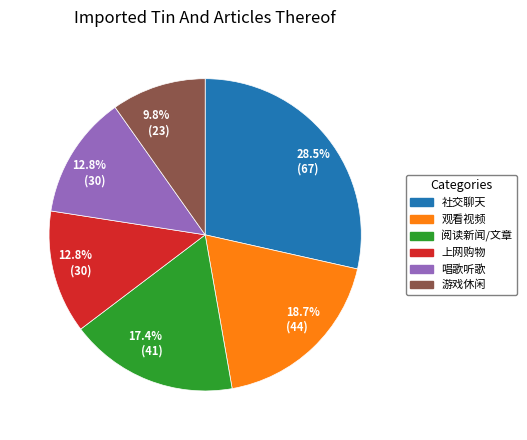

Is there any slice that represents more than half of the pie?

No